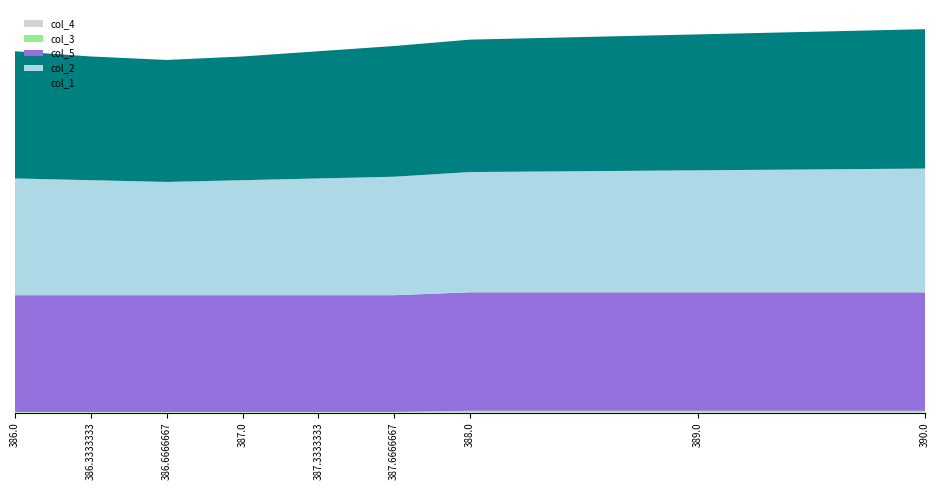

Reading left to right, list all the values displayed in this chart.

col_4: 0.0	0.0	0.0	0.0	0.0	0.0	0.0	0.0	0.0
col_3: 0.3	0.3	0.3	0.3	0.3	0.3	1.0	1.0	1.0
col_5: 67.0	67.0	67.0	67.0	67.0	67.0	68.0	68.0	68.0
col_2: 67.0	66.0	65.0	66.0	67.0	68.0	69.0	70.0	71.0
col_1: 73.0	71.0	70.0	71.0	73.0	75.0	76.0	78.0	80.0